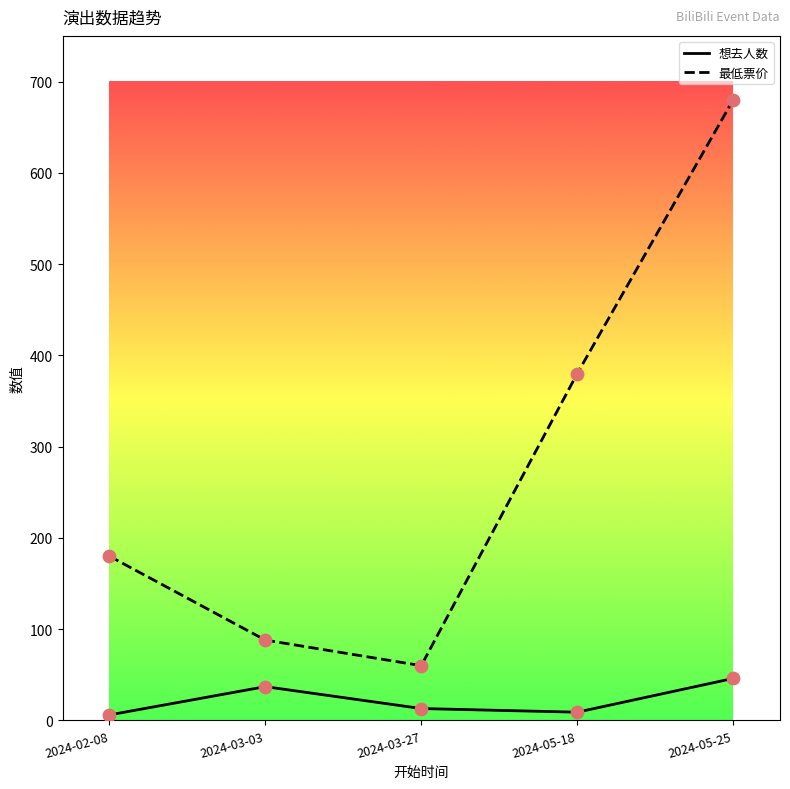

Which series has the largest range (max minus min)?

最低票价